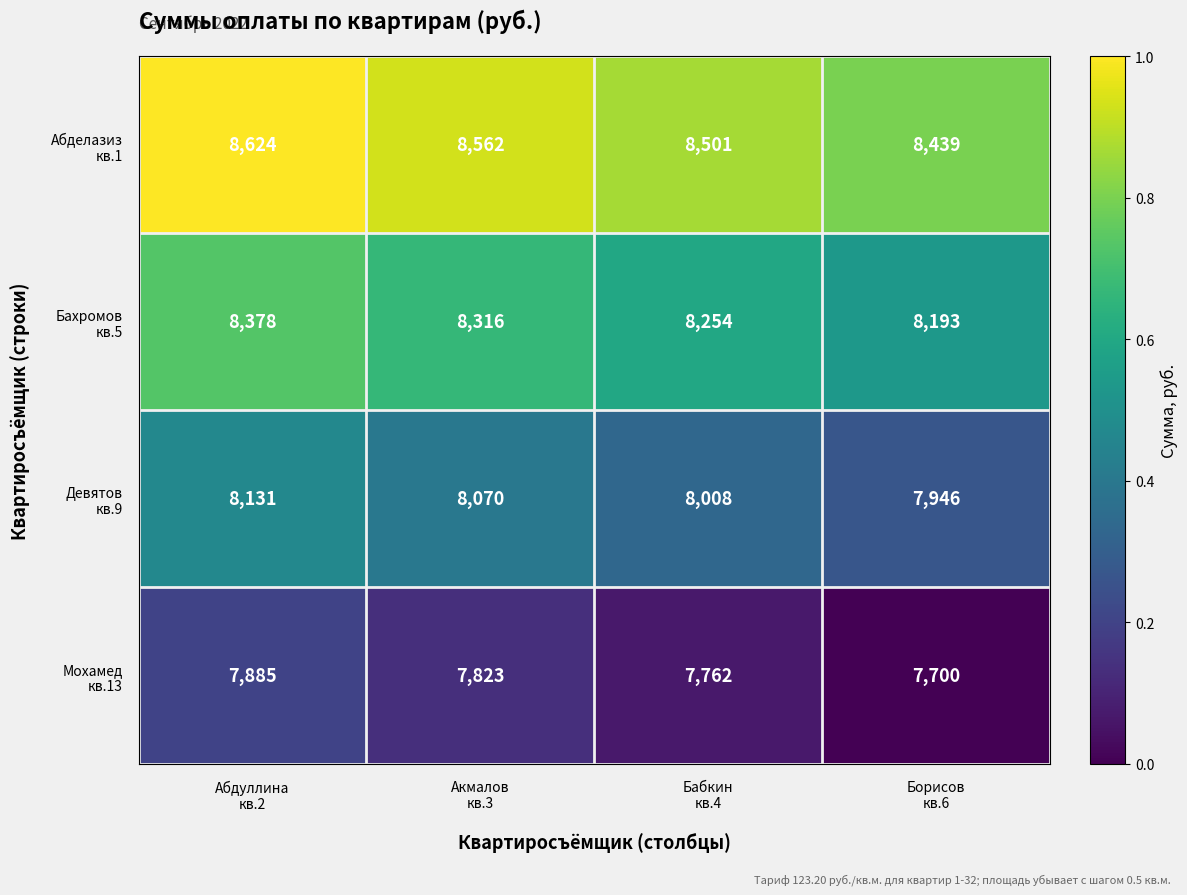

What is the smallest value displayed?

7700